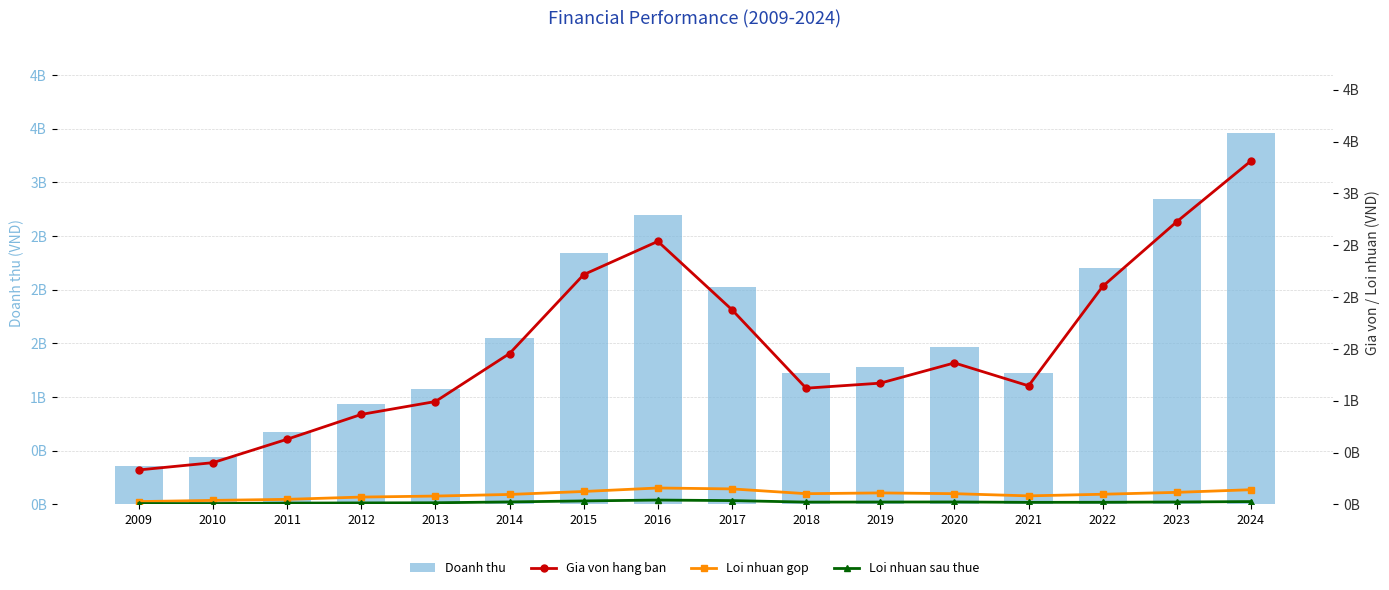

What is the value of the Doanh thu bar at the 4th from the left?

938563684